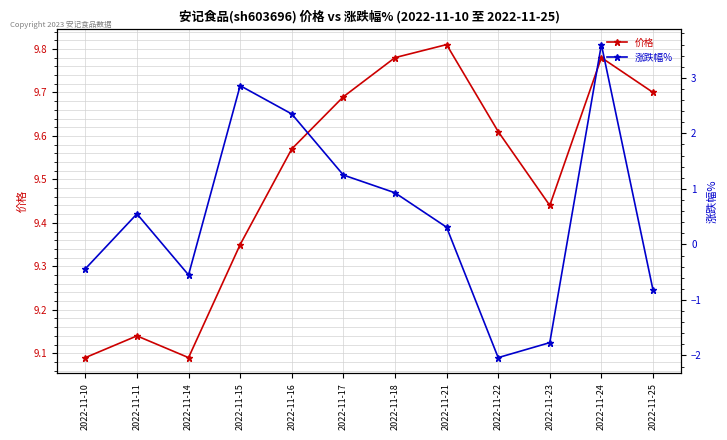

Which has a higher value, 2022-11-23 or 2022-11-24?

2022-11-24